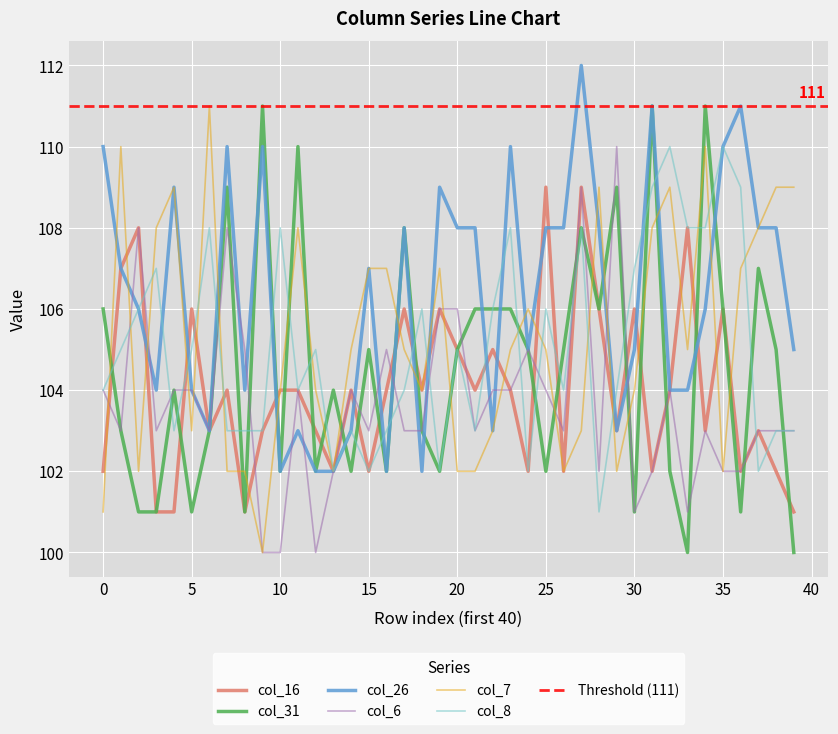

What is the sum of all col_26 values?

4252